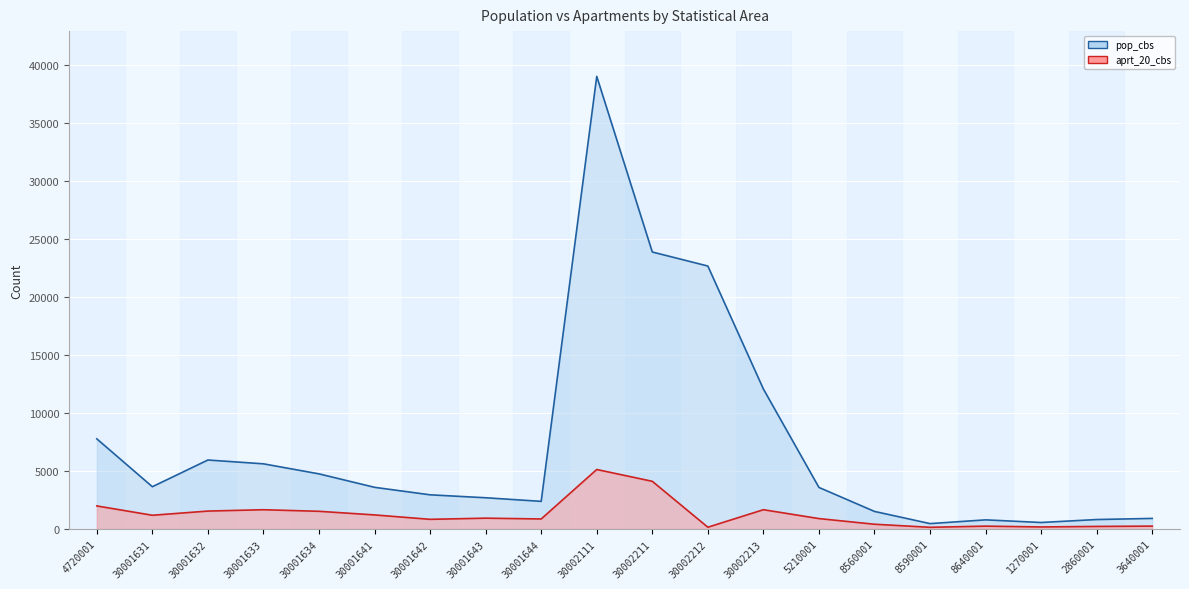

What is the difference between the highest and lowest values at 30002212?

22522